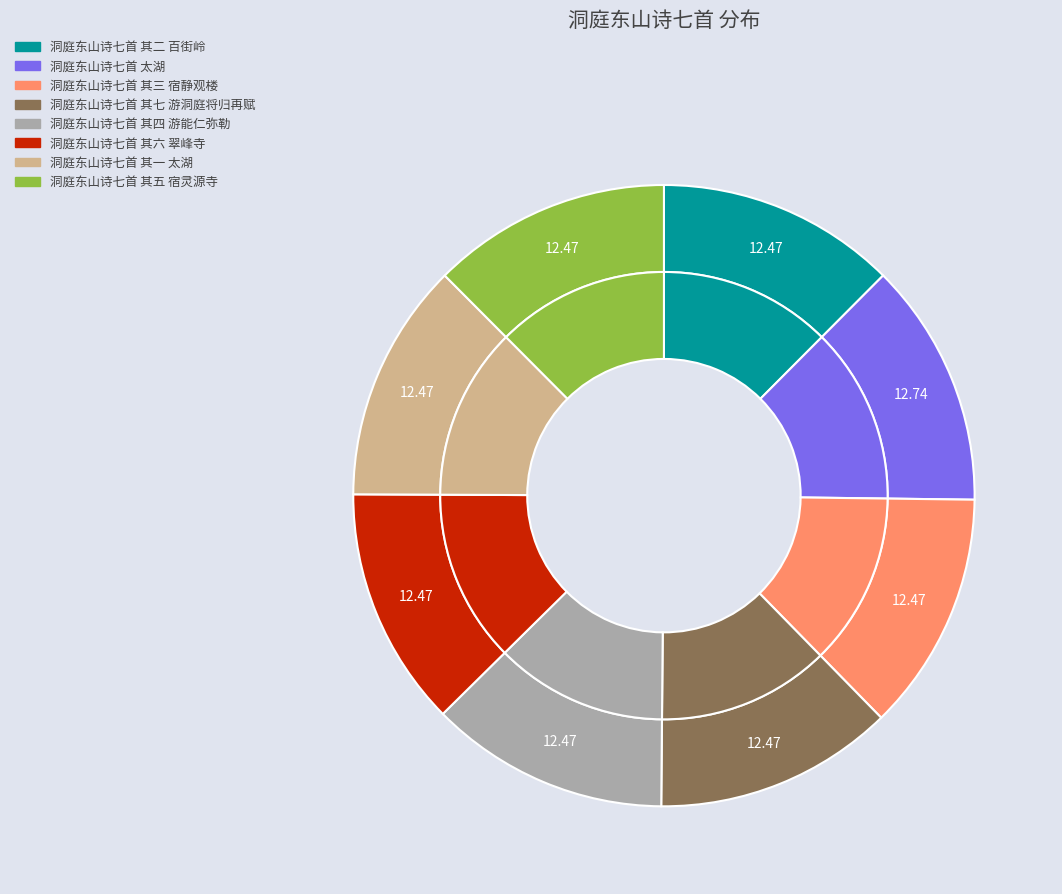

What is the largest slice in the pie chart?

洞庭东山诗七首 太湖